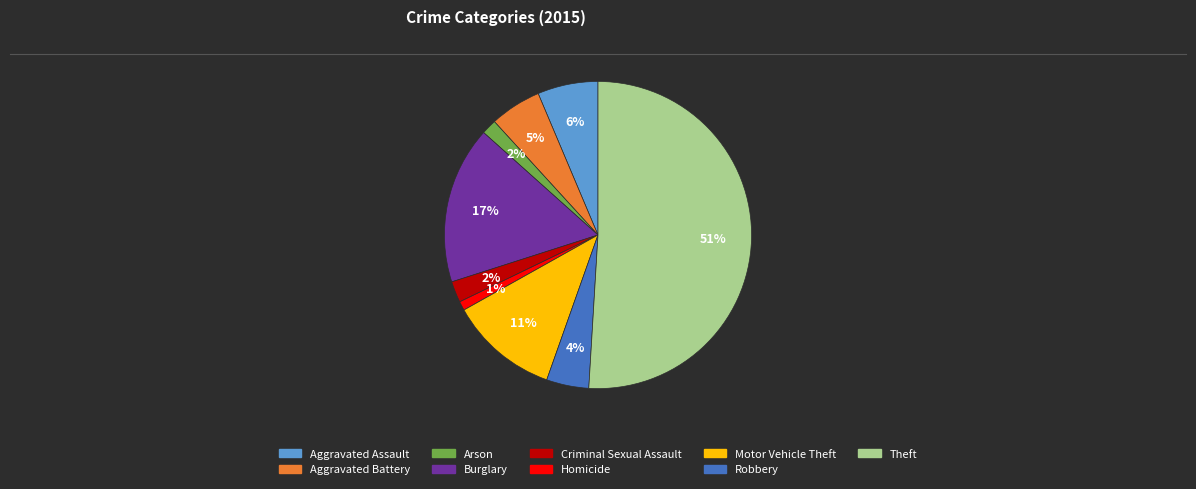

Is the sum of Arson and Aggravated Assault greater than half?

No